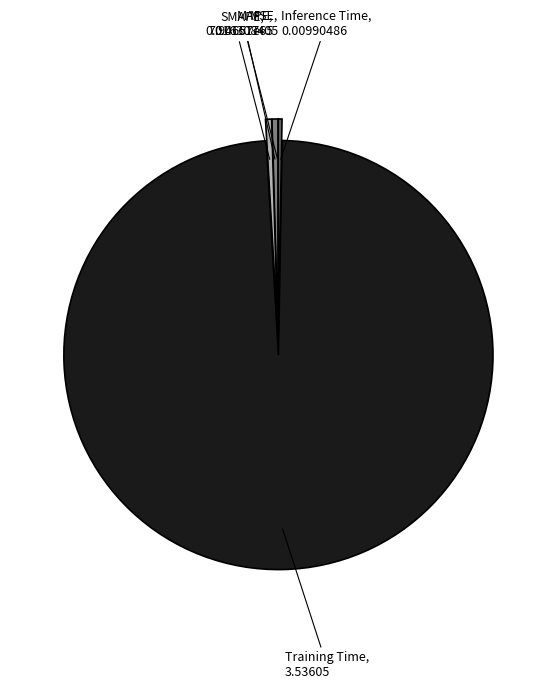

Which category has the biggest portion of the pie?

Training Time